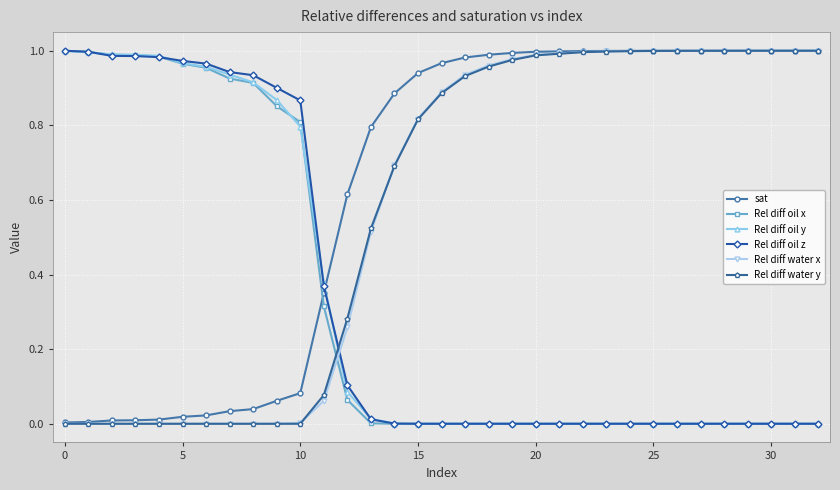

After their last crossing, which series has the higher values: Rel diff water x or Rel diff oil x?

Rel diff water x